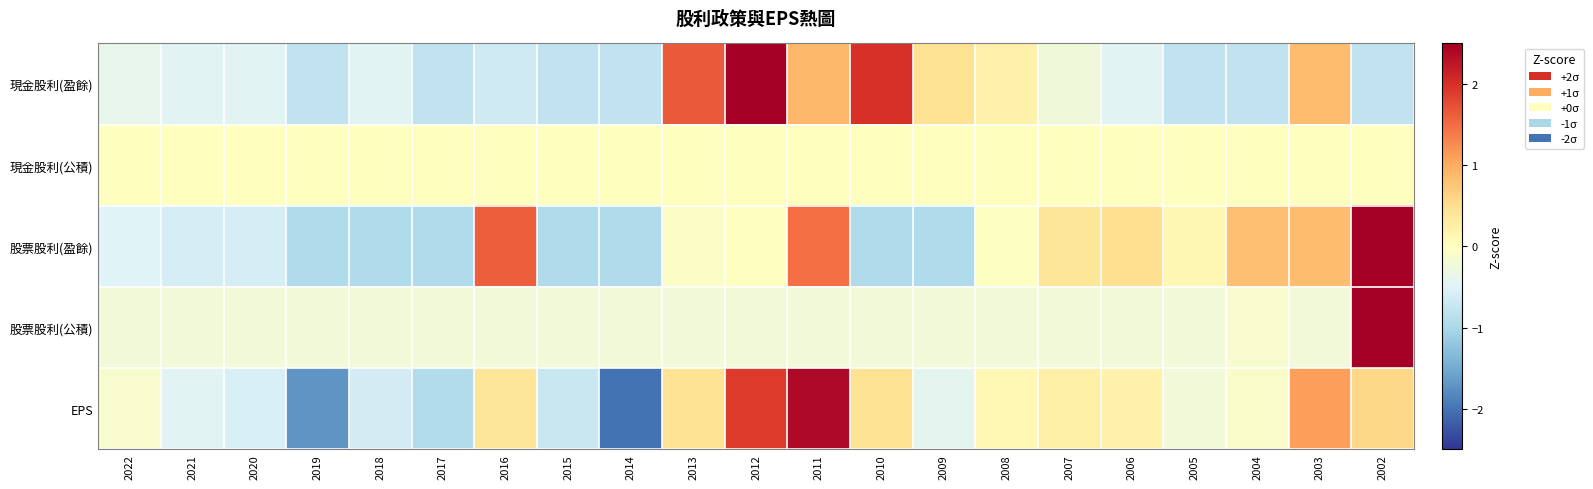

Count the number of categories in the chart.

21